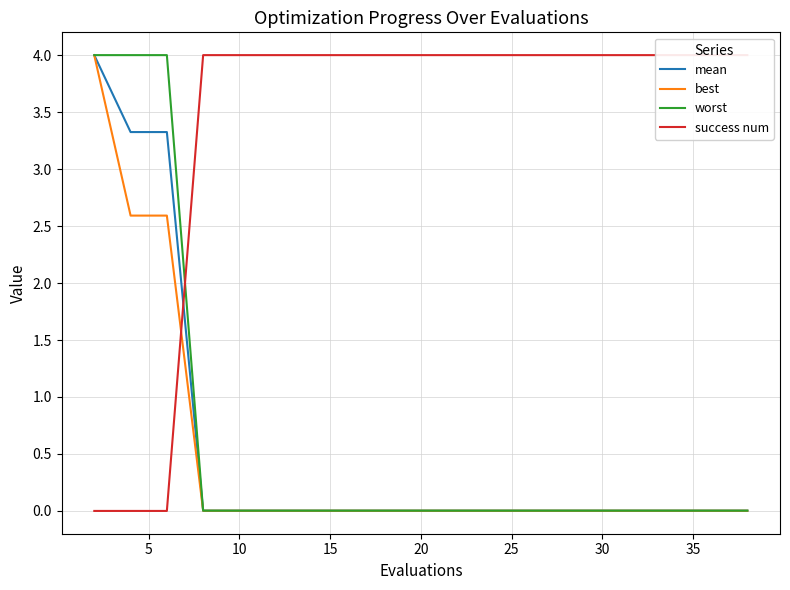

What is the maximum value for best?

4.0